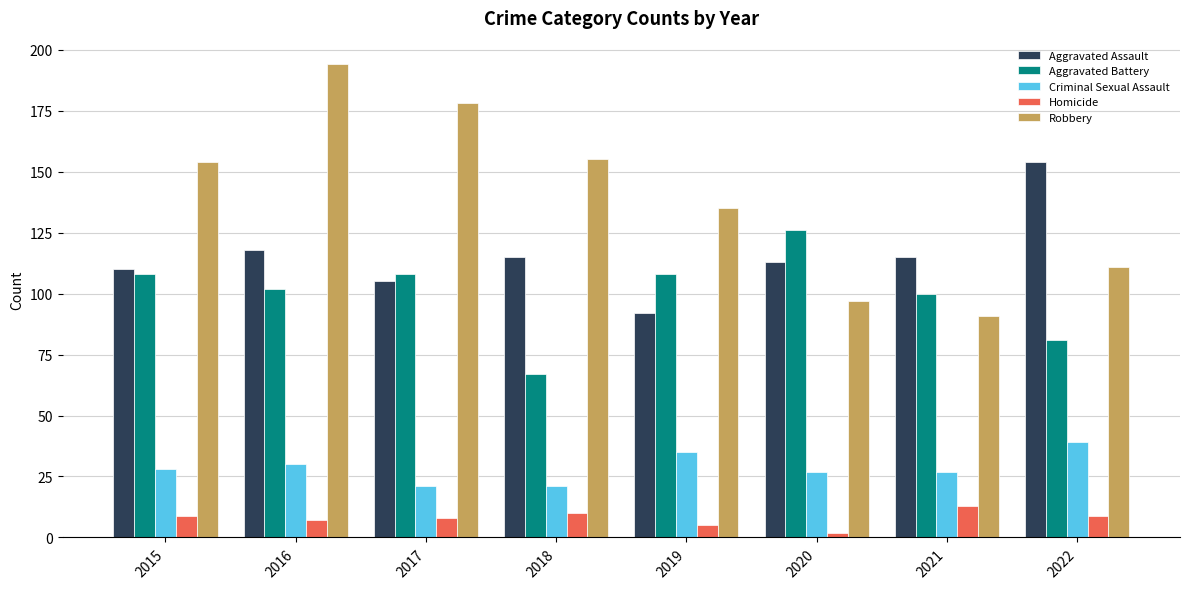

Reading right to left, extract all data points from this chart.

Aggravated Assault: 154	115	113	92	115	105	118	110
Aggravated Battery: 81	100	126	108	67	108	102	108
Criminal Sexual Assault: 39	27	27	35	21	21	30	28
Homicide: 9	13	2	5	10	8	7	9
Robbery: 111	91	97	135	155	178	194	154